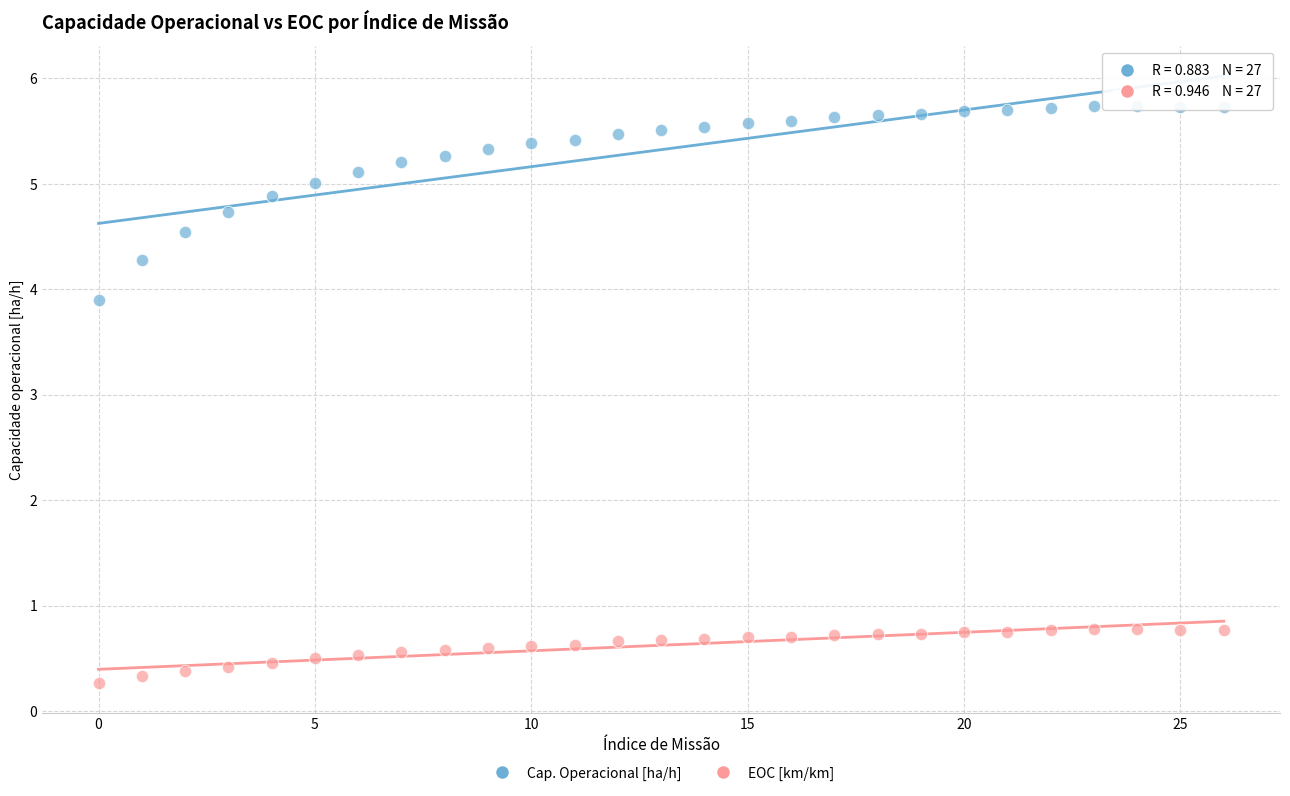

Across all series, what Y value is closest to 3?

3.9